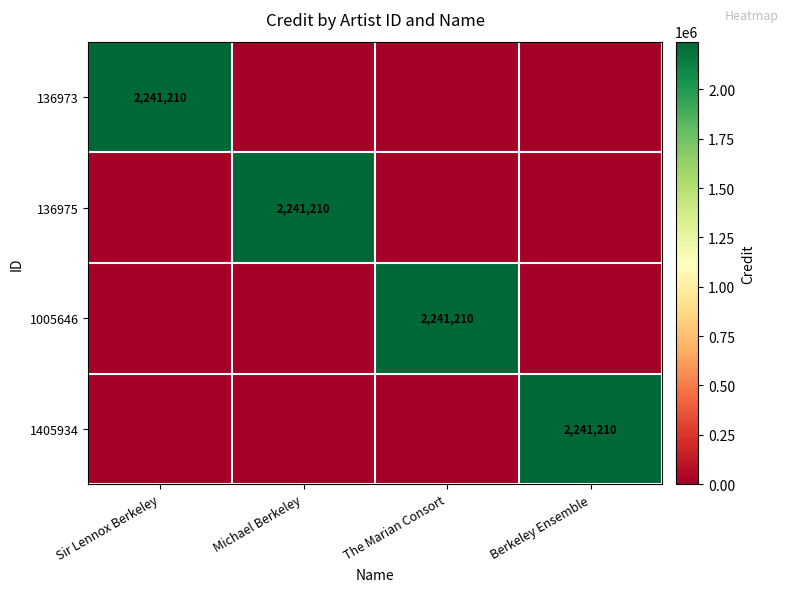

At how many categories does at least one series exceed 1327989?

4